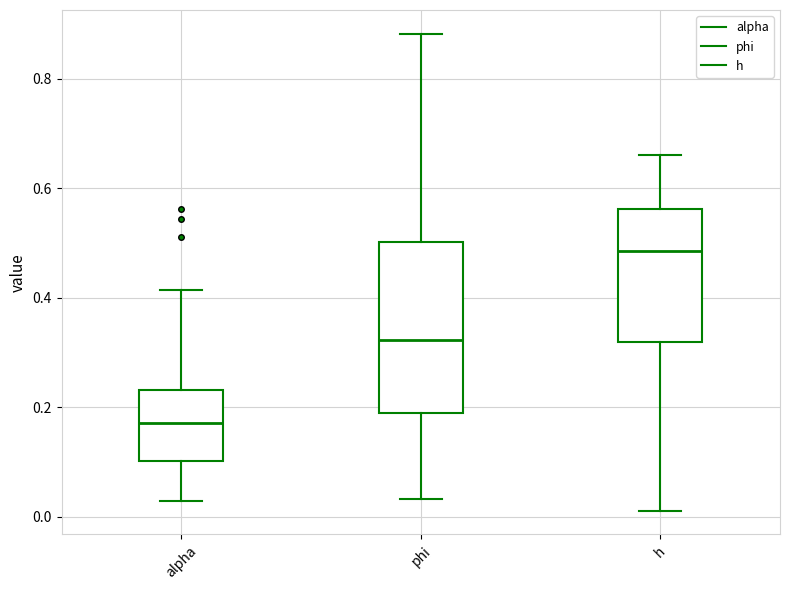

Reading left to right, read every box against the y-axis: the position of its median line, the range the box covers, and the ends of its whiskers. The values are not printed on the chart, so give them approximately, as read against the axis.

alpha: median 0.18, box 0.10 to 0.24, whiskers 0.02 to 0.42
phi: median 0.32, box 0.20 to 0.50, whiskers 0.04 to 0.88
h: median 0.48, box 0.32 to 0.56, whiskers 0.02 to 0.66